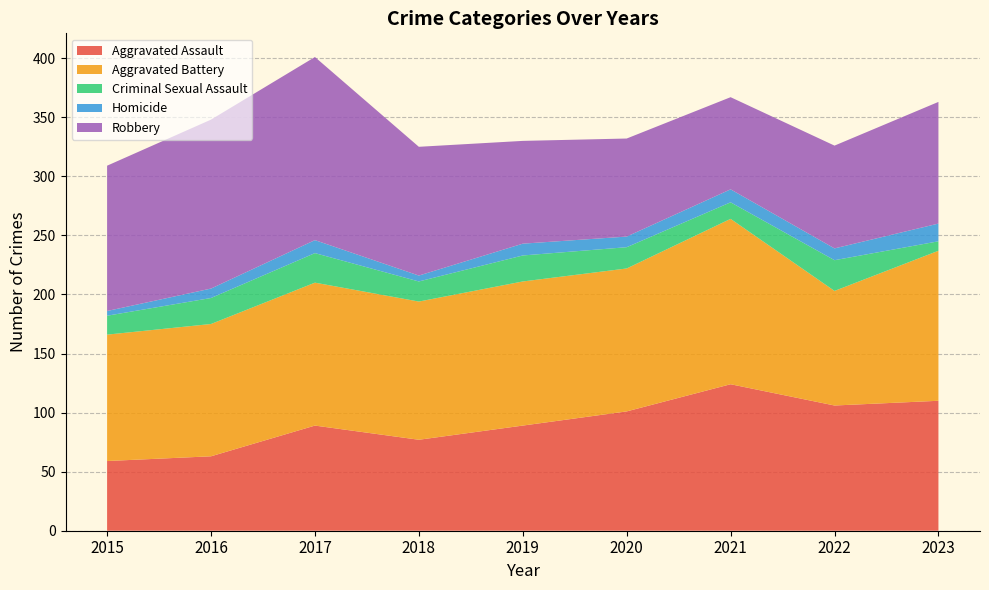

Reading left to right, what are all the values shown in this chart?

Aggravated Assault: 2015=59	2016=63	2017=89	2018=77	2019=89	2020=101	2021=124	2022=106	2023=110
Aggravated Battery: 2015=107	2016=112	2017=121	2018=117	2019=122	2020=121	2021=140	2022=97	2023=127
Criminal Sexual Assault: 2015=16	2016=22	2017=25	2018=17	2019=22	2020=18	2021=14	2022=26	2023=8
Homicide: 2015=4	2016=8	2017=11	2018=5	2019=10	2020=9	2021=11	2022=10	2023=15
Robbery: 2015=123	2016=143	2017=155	2018=109	2019=87	2020=83	2021=78	2022=87	2023=103